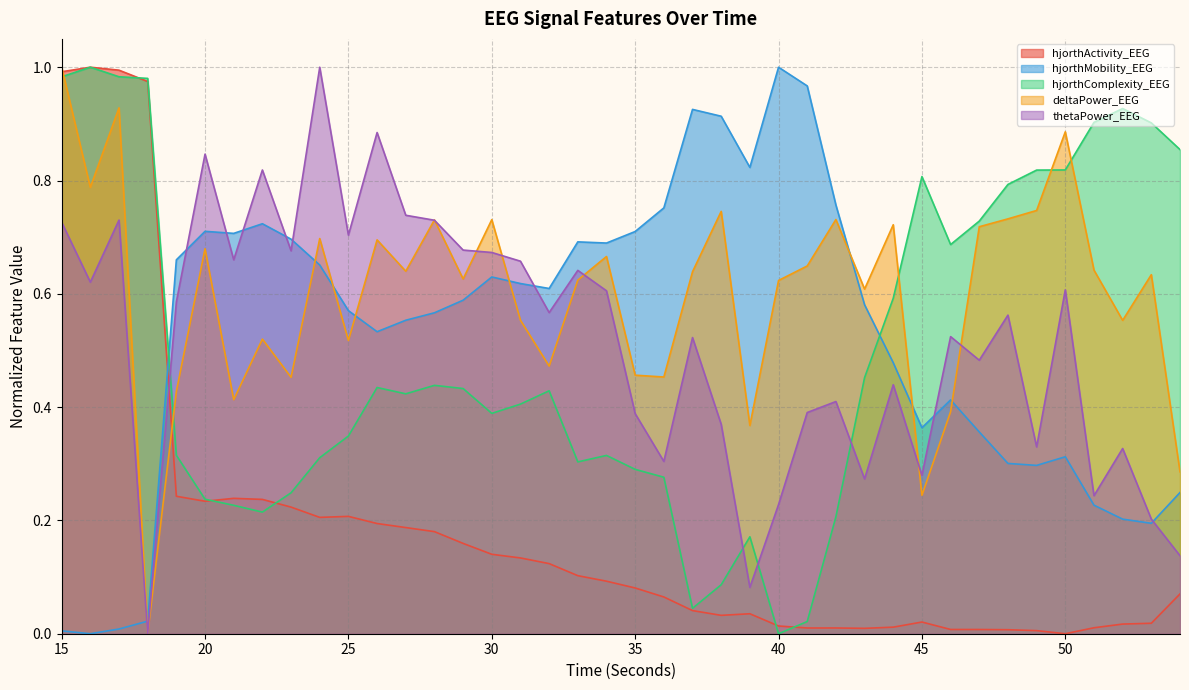

Is it true that thetaPower_EEG equals 0.7 at 31?

True